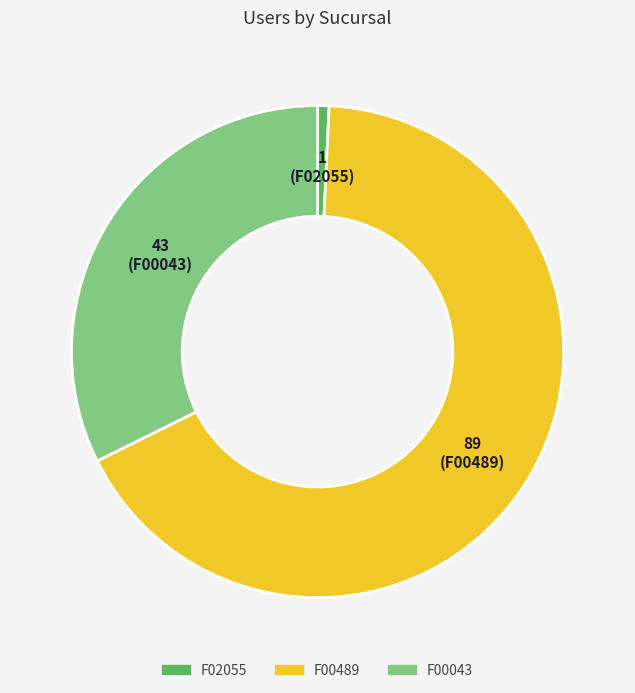

What is the majority slice?

F00489